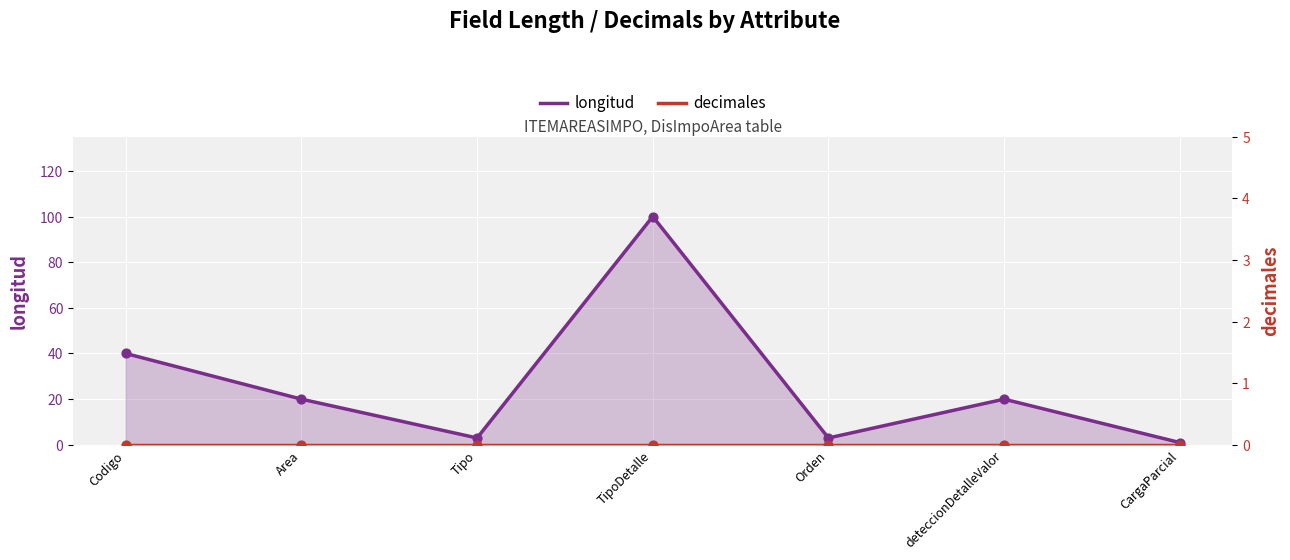

What is the change in value from Codigo to Orden?

-37